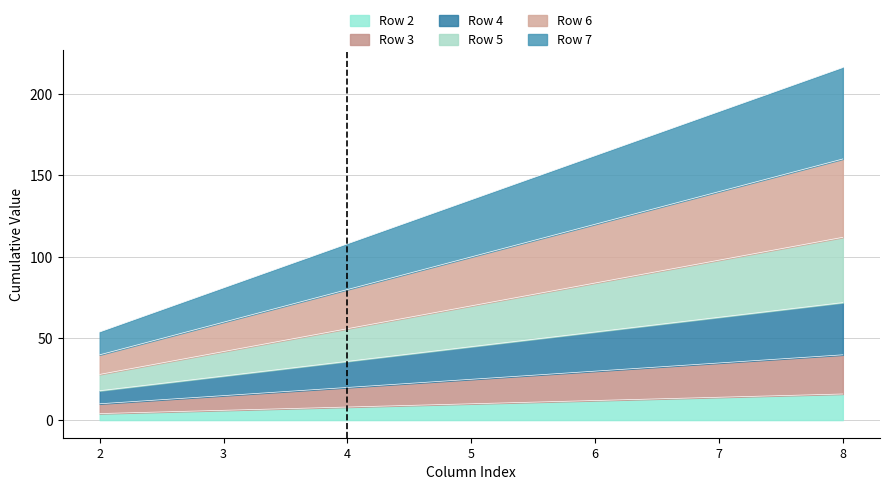

What are all the series names shown in the legend?

Row 2, Row 3, Row 4, Row 5, Row 6, Row 7